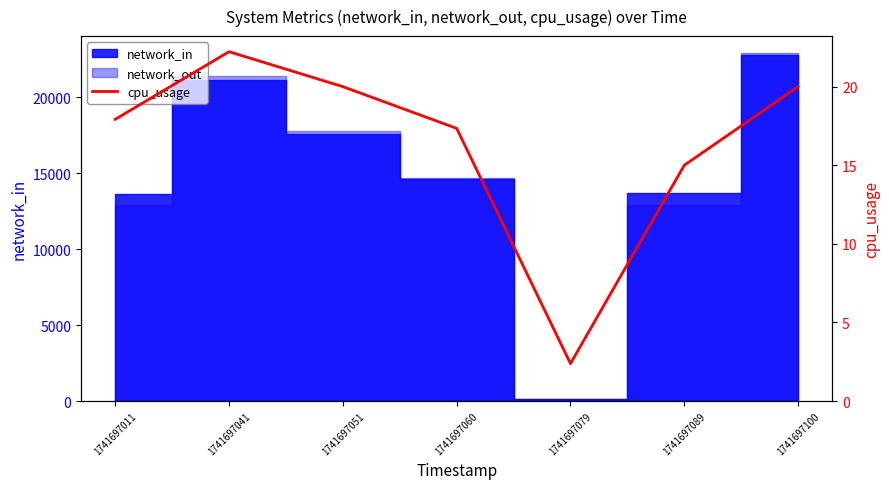

What is the average value?

16.4